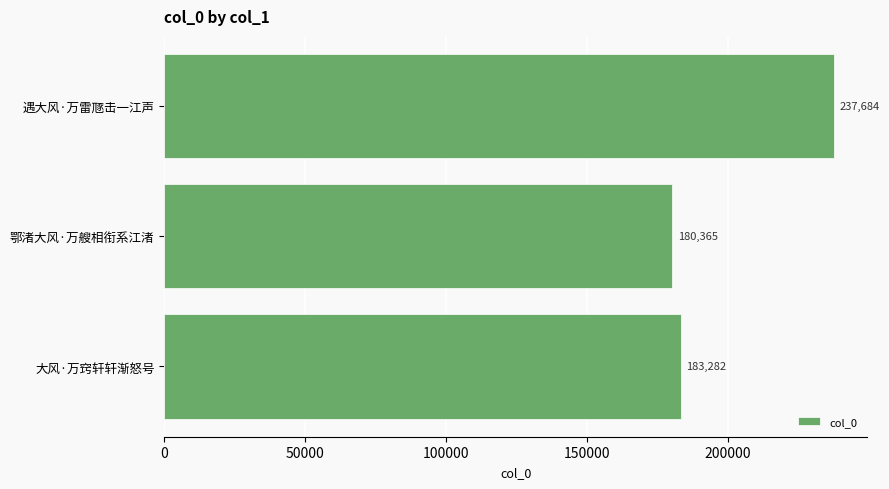

Count the number of categories in the chart.

3